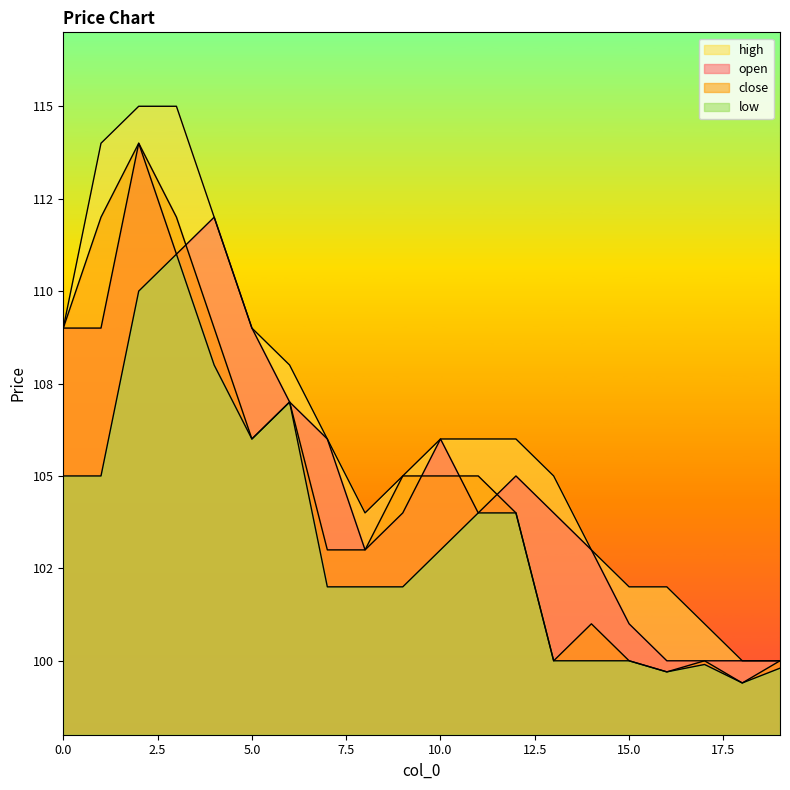

Which series has the widest spread of values?

high